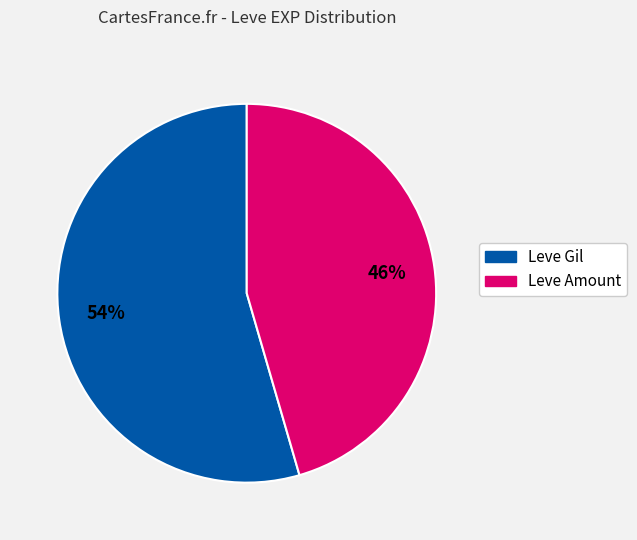

Is there any slice that represents more than half of the pie?

Yes